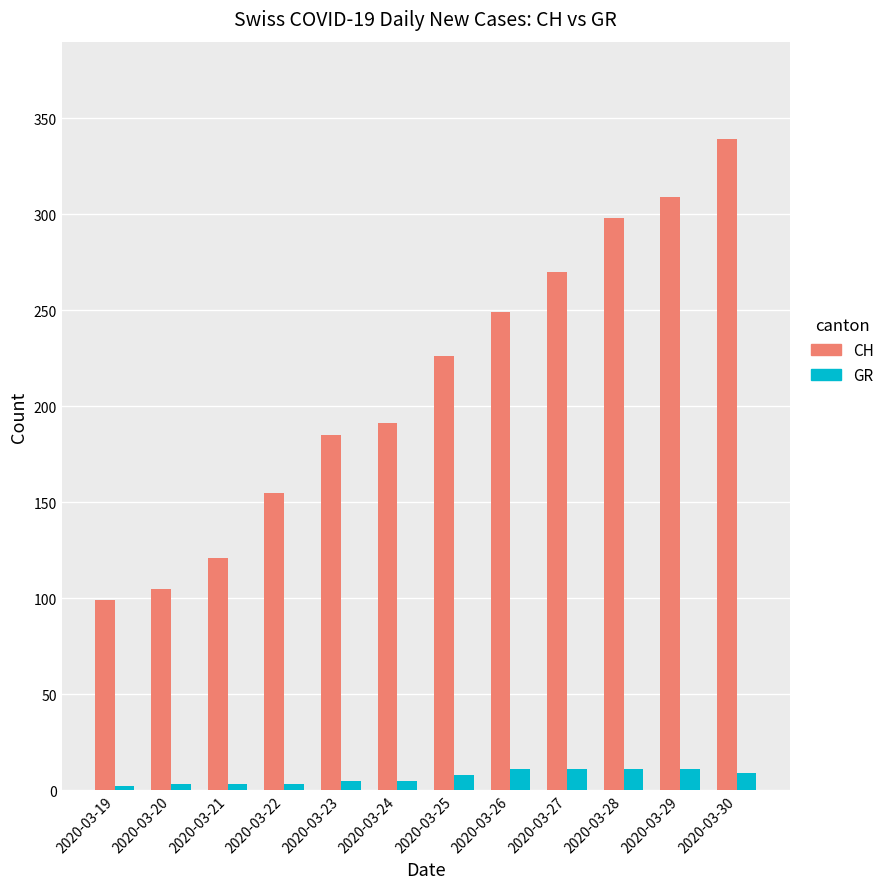

At 2020-03-22, list the series in order from largest to smallest.

CH, GR